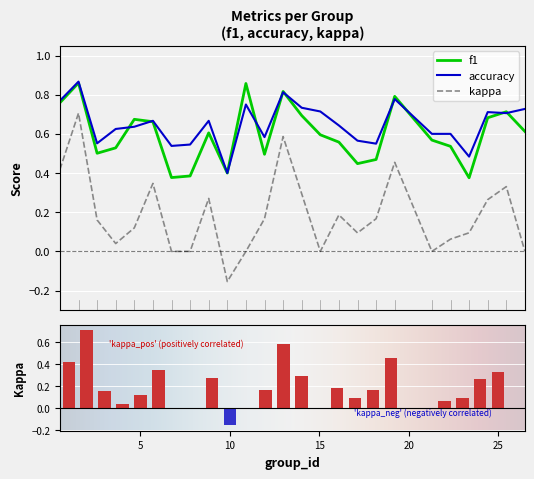

How many positive values does the kappa series have?

18